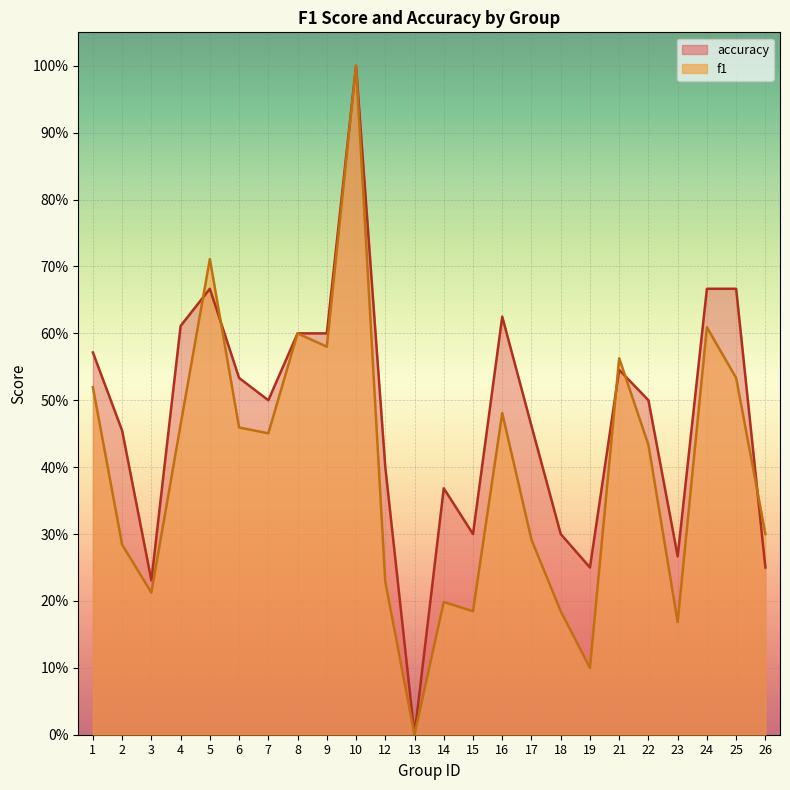

How many values in the f1 series exceed 0?

23